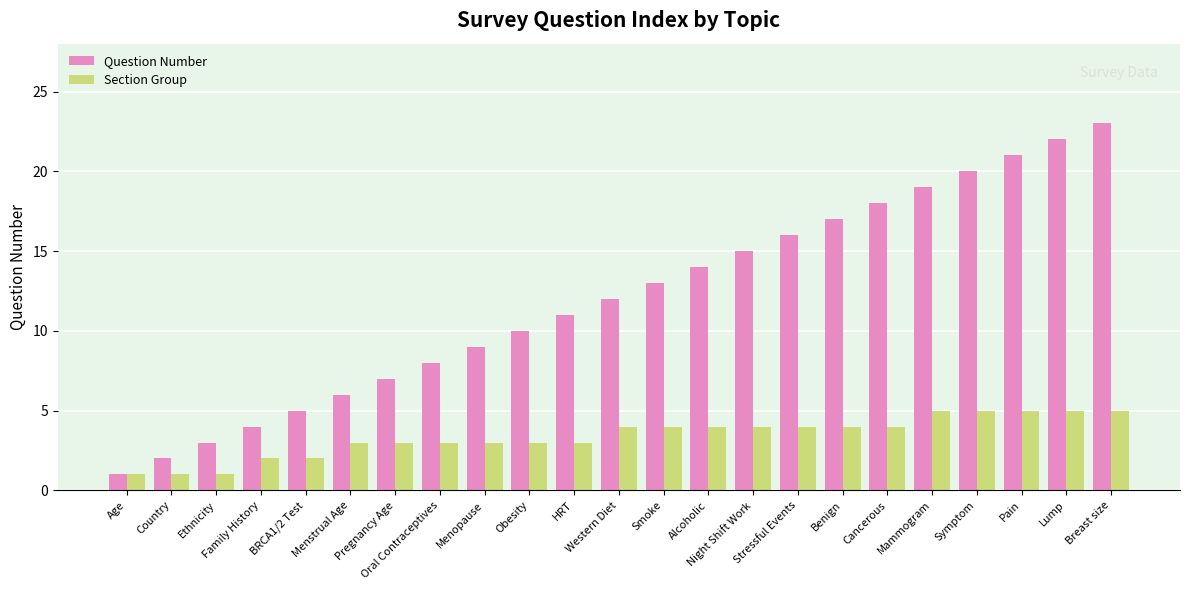

What is the greatest value displayed?

23